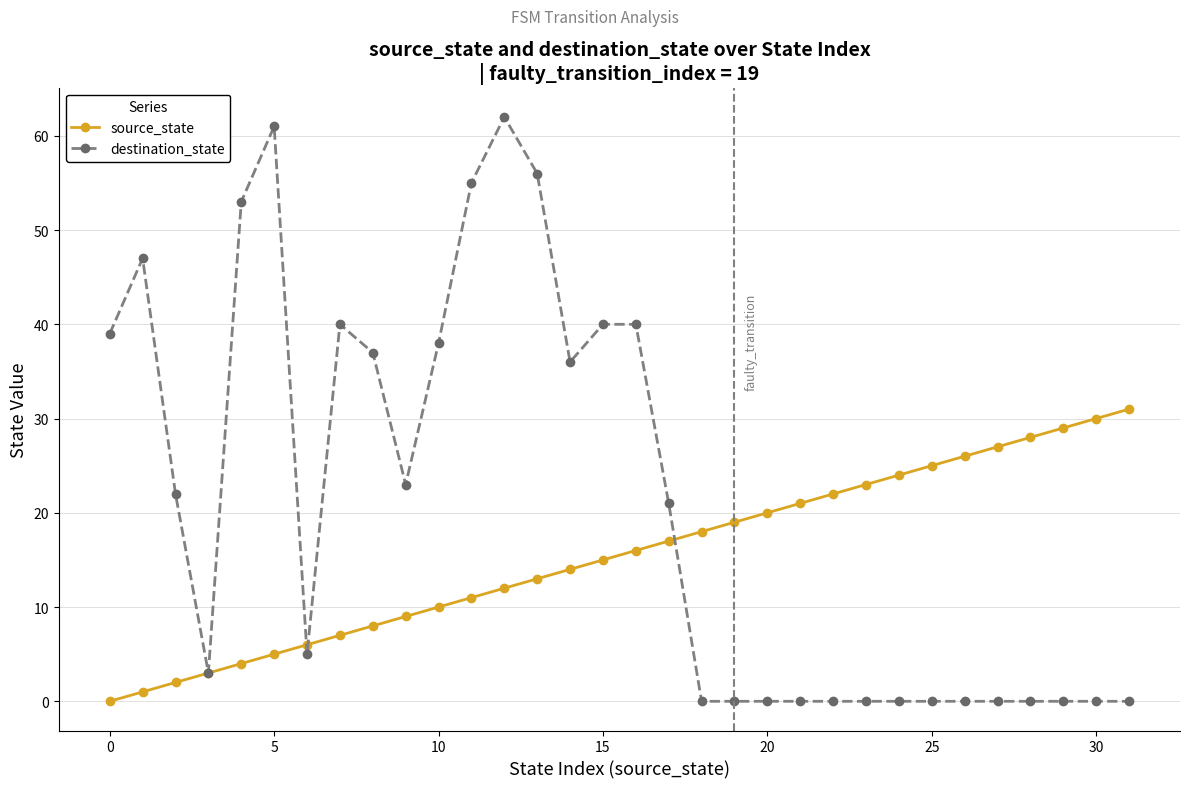

True or false: destination_state and source_state cross at least once.

True